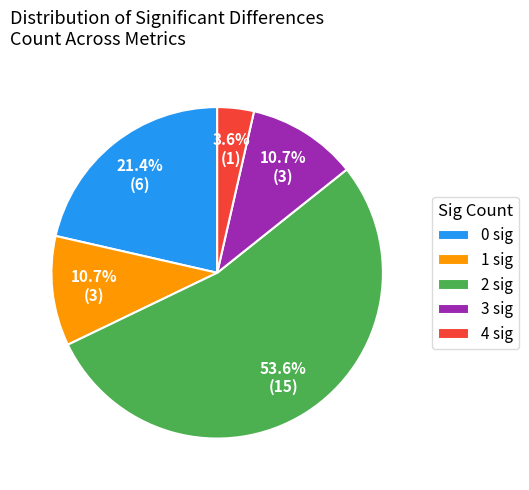

How many segments does this pie chart have?

5